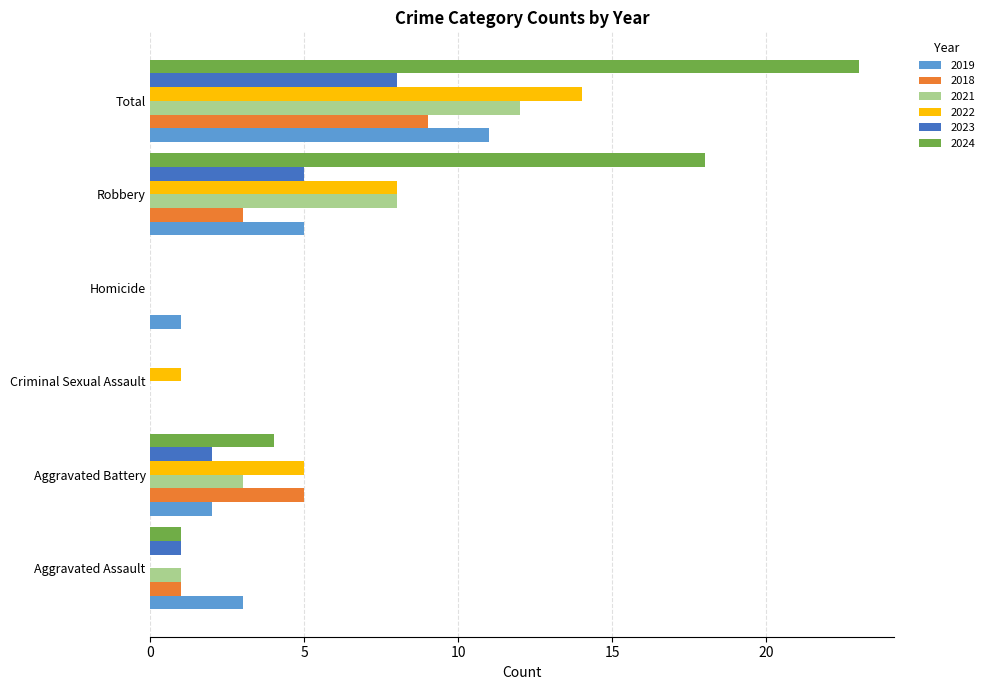

Is the value of 2023 at Criminal Sexual Assault greater than the value of 2024 at Total?

No